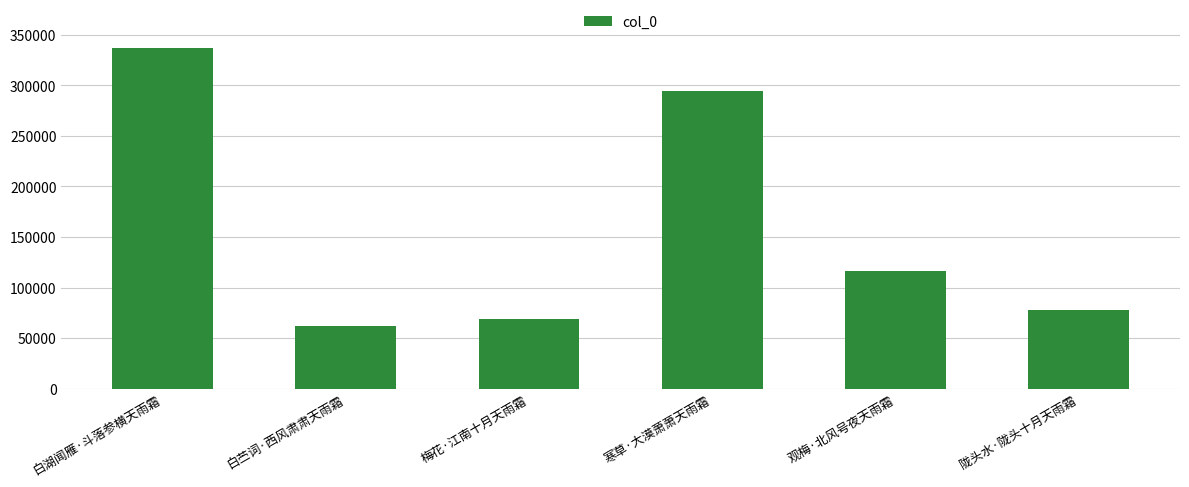

Reading left to right, what are all the values shown in this chart?

337127	61815	68492	294661	116767	78020